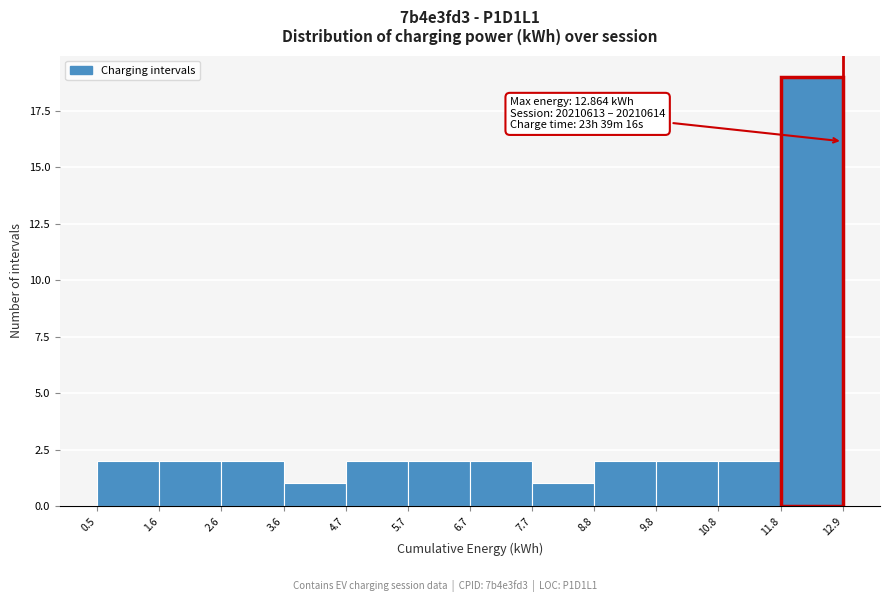

Which range on the x-axis has the tallest bar?

11.8 to 12.9